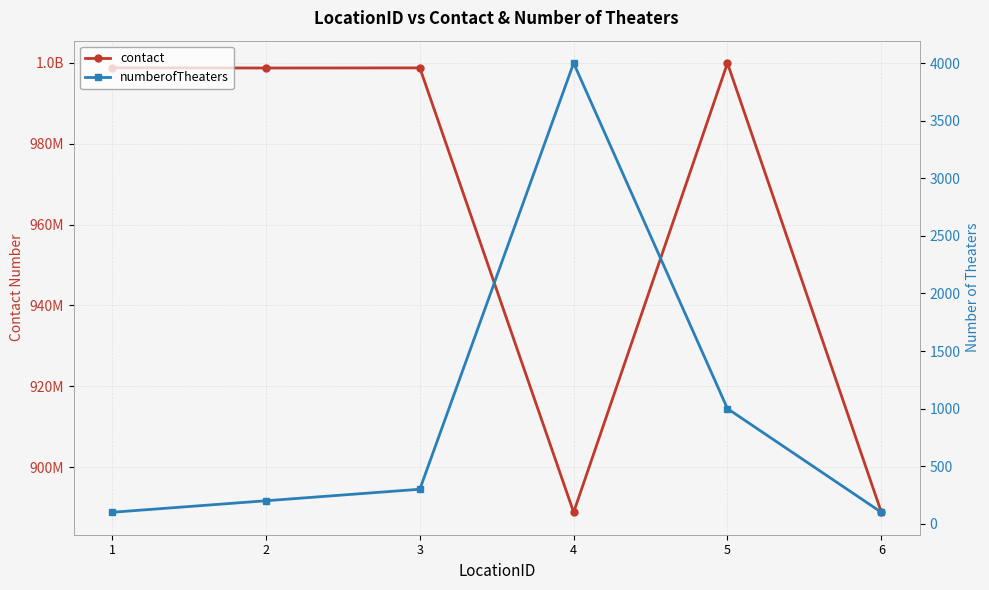

At which category is the sum across all series the highest?

5